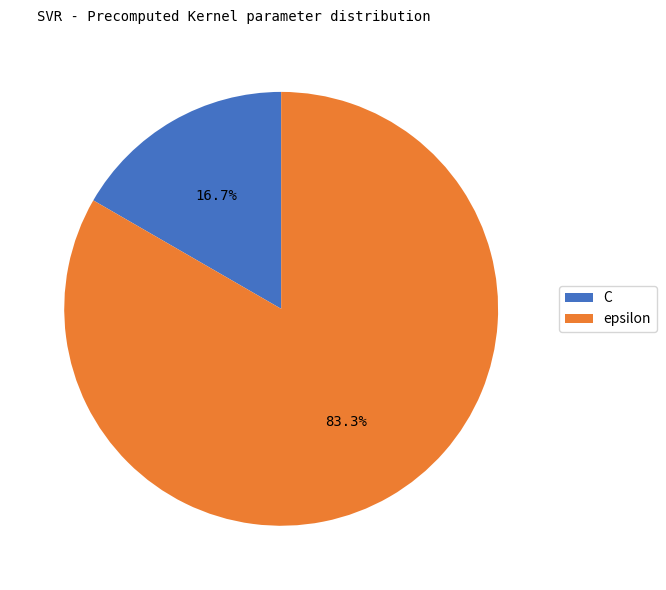

How many segments does this pie chart have?

2